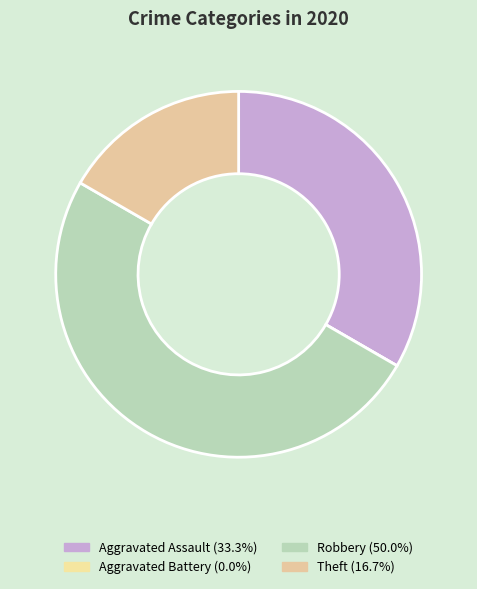

What percentage is NOT represented by Theft?

83.3%